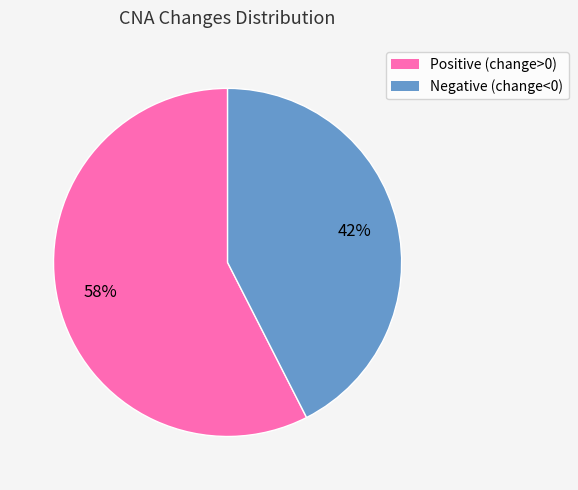

Does any single category account for the majority?

Yes